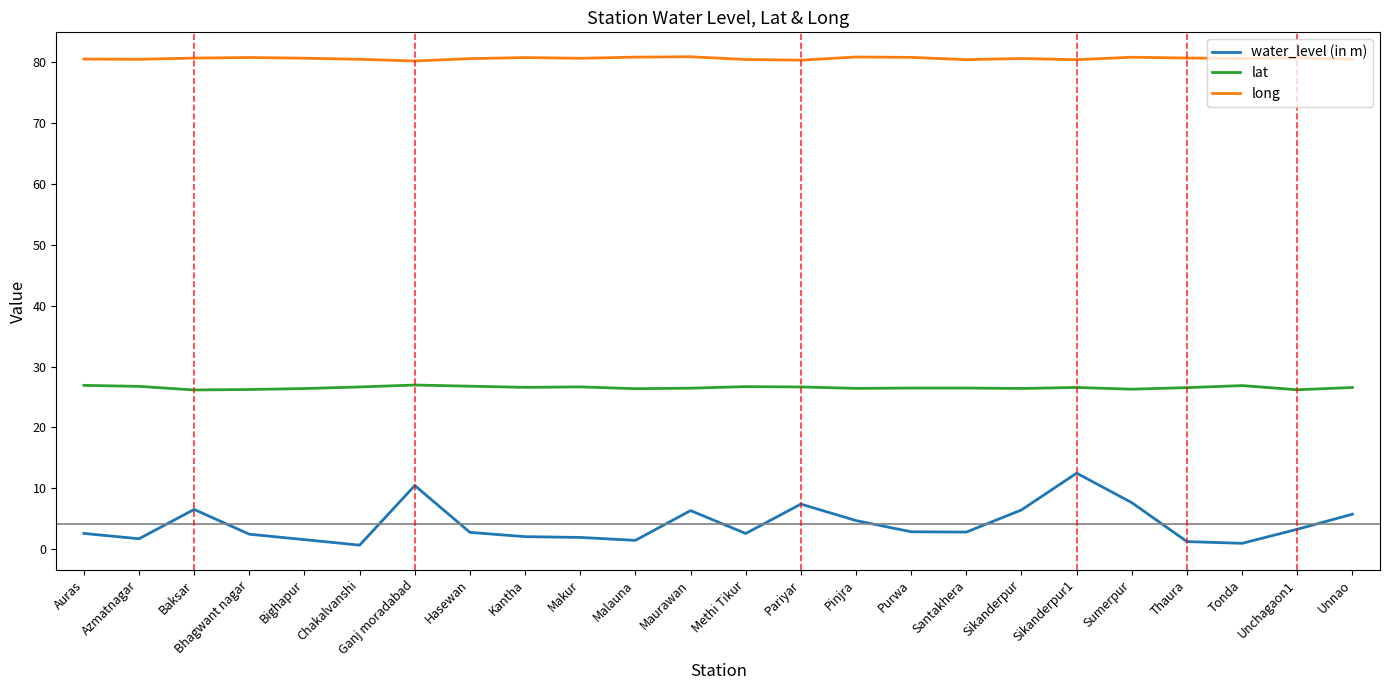

List the series in order of their overall mean, highest first.

long, lat, water_level (in m)